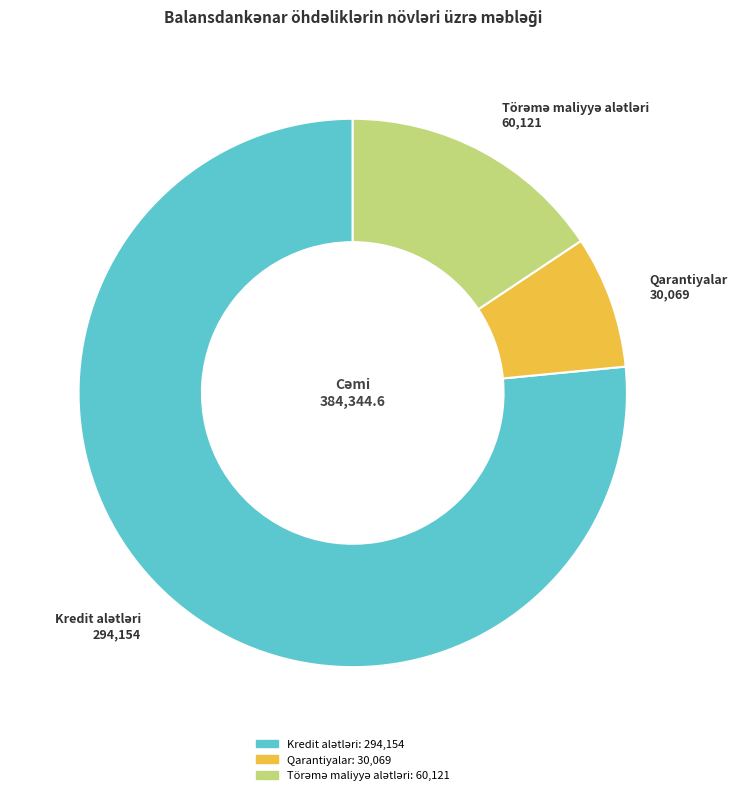

Is there any slice that represents more than half of the pie?

Yes